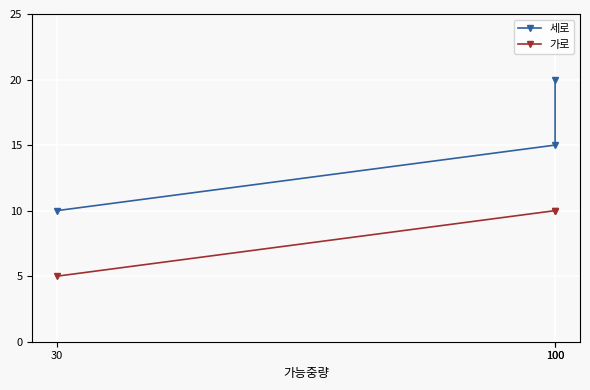

Which series changed the most between 100 and 100?

세로